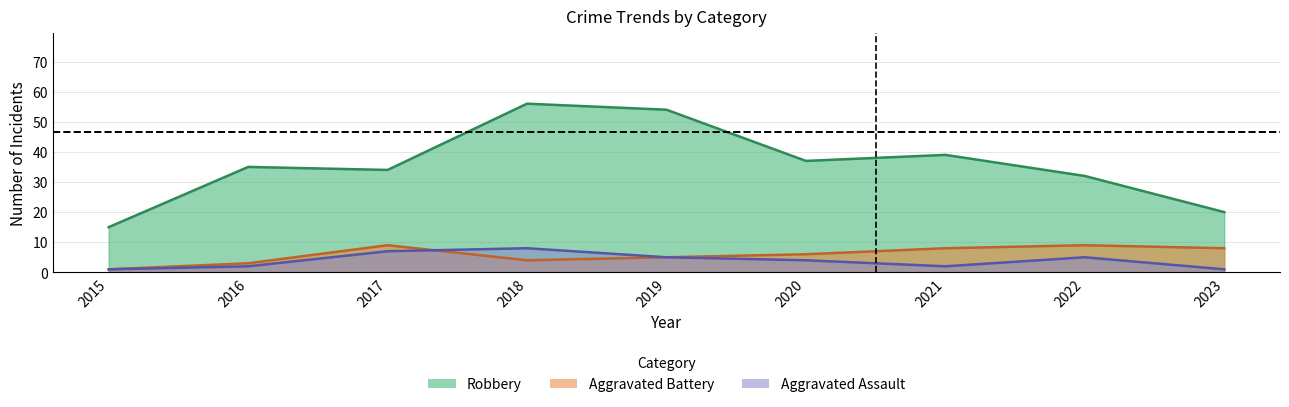

What is the difference between the maximum and minimum values in the Aggravated Battery series?

8